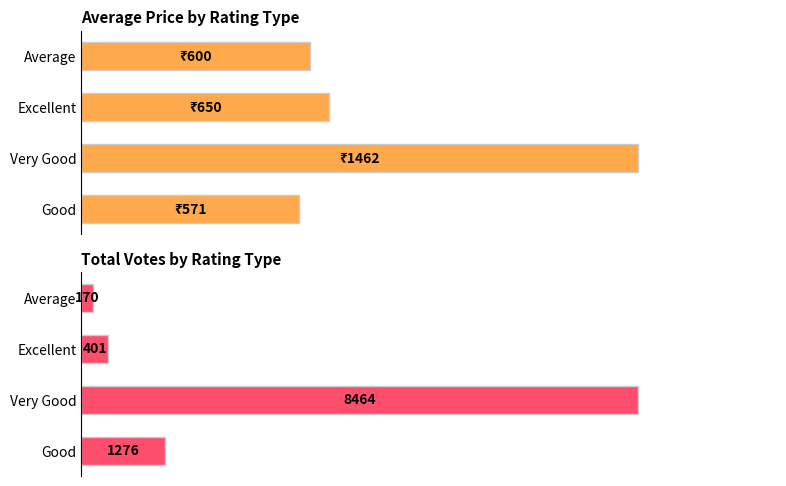

Reading right to left, list all the values displayed in this chart.

Avg Price (₹): 600	650	1462	571
Total Votes: 170	401	8464	1276